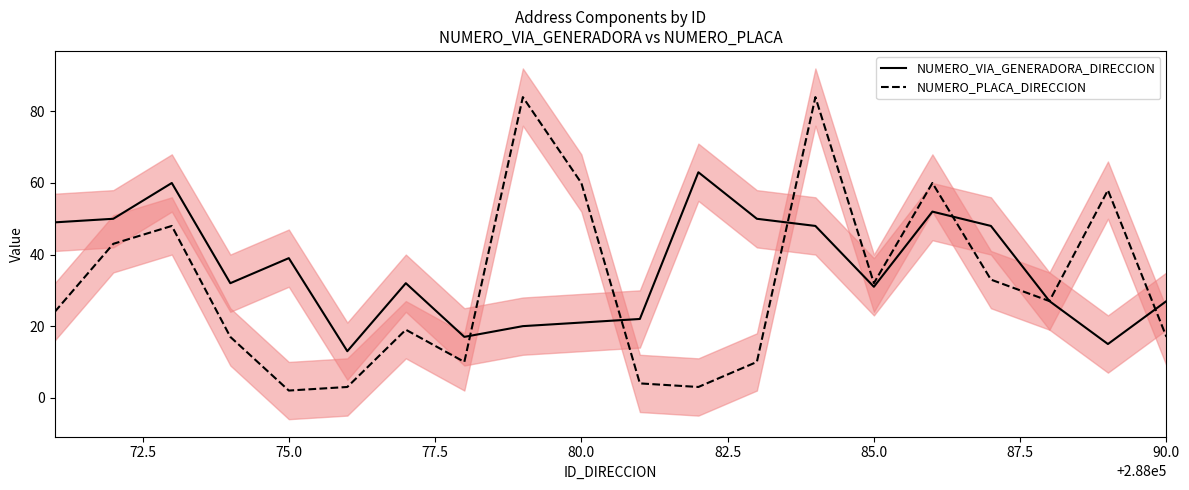

What is the sum of all NUMERO_PLACA_DIRECCION values?

638